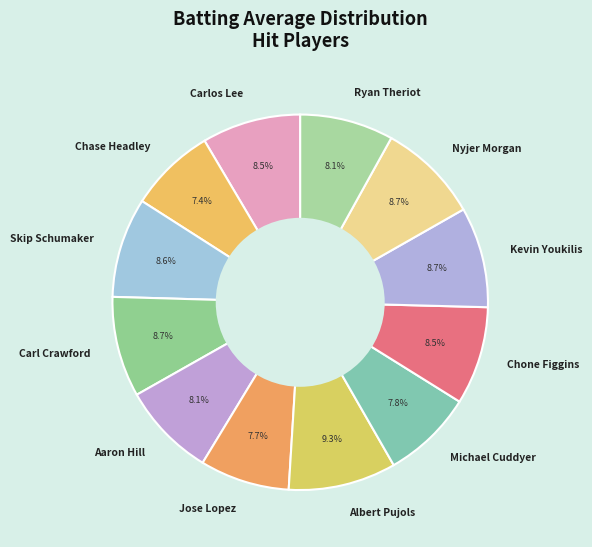

What is the largest slice in the pie chart?

Albert Pujols